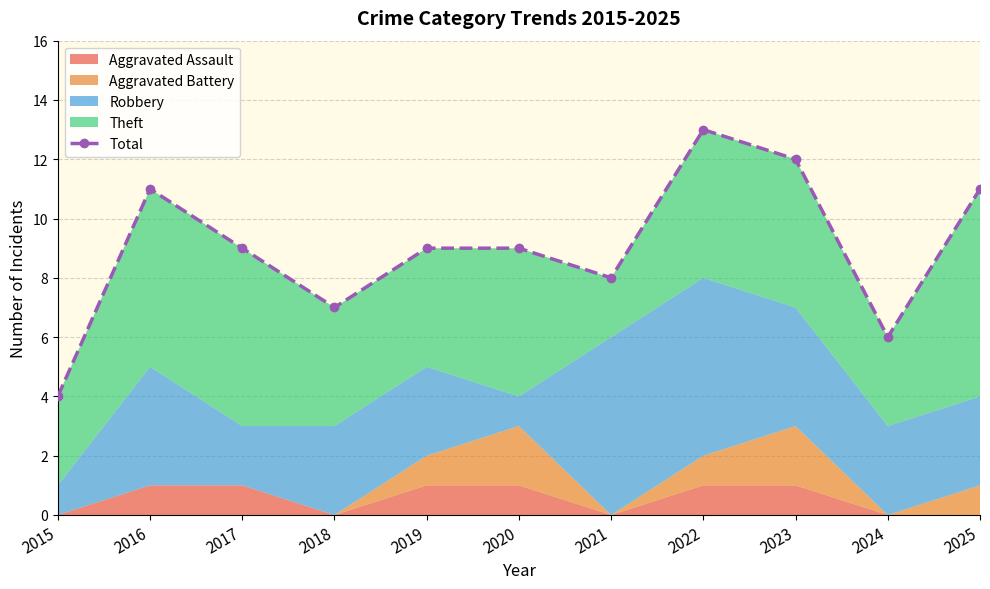

True or false: the data has more than 0 interior local peaks.

True